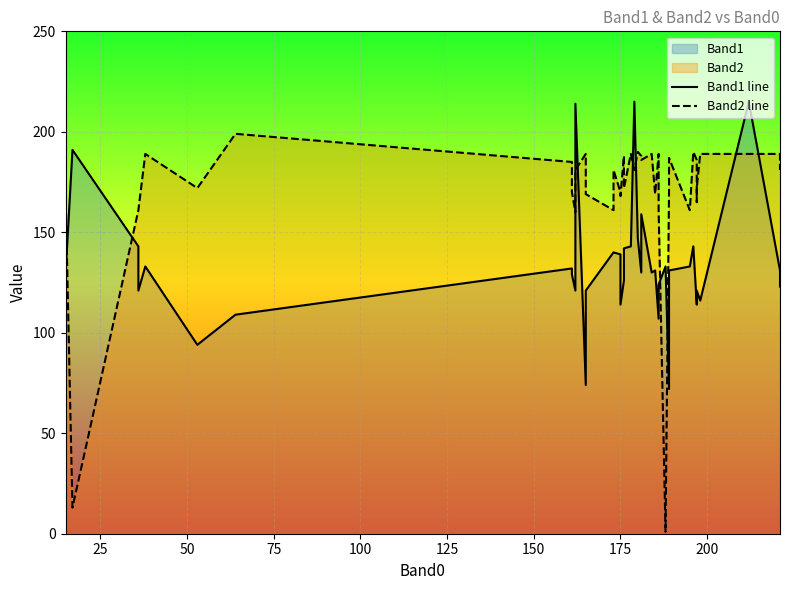

The value of Band1 line at 200 is 36. True or false?

False